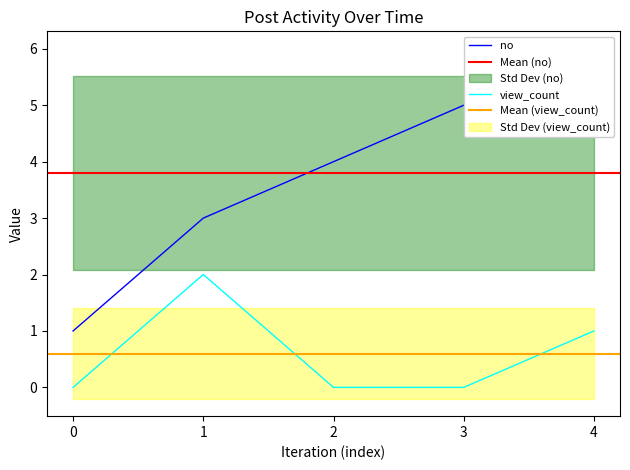

Is it true that view_count equals 0 at 2?

True